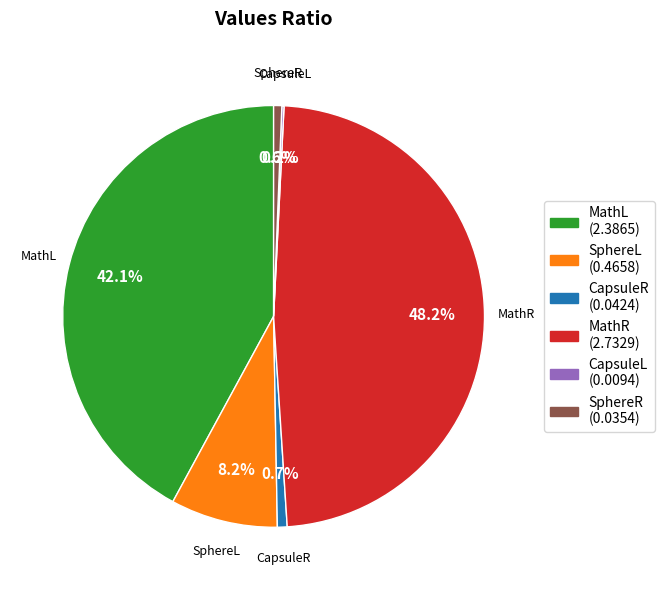

To the nearest percent, what is the average slice percentage?

17%